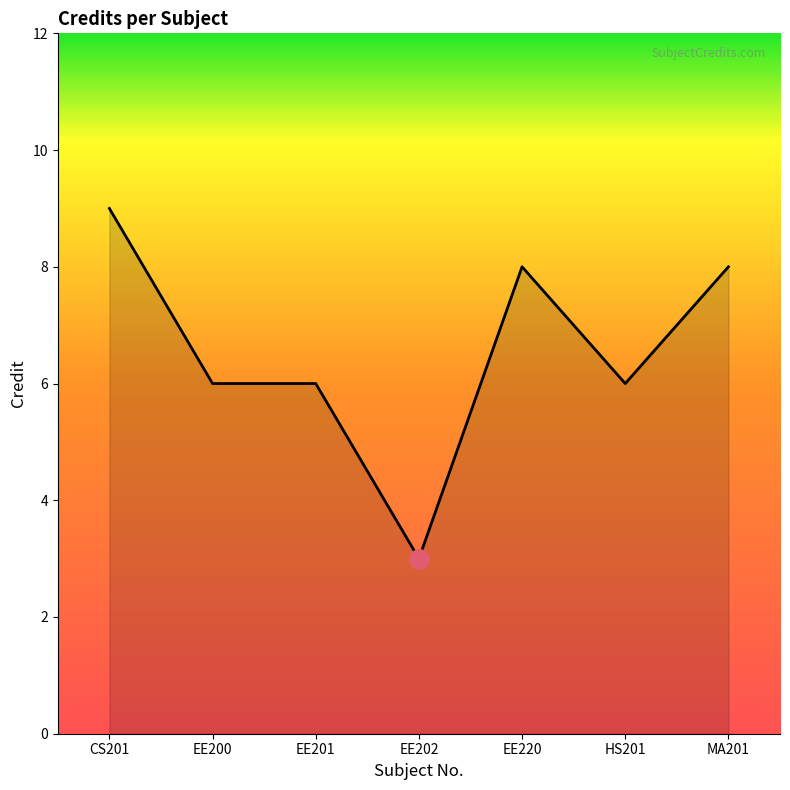

Which label corresponds to the smallest value in the chart?

EE202